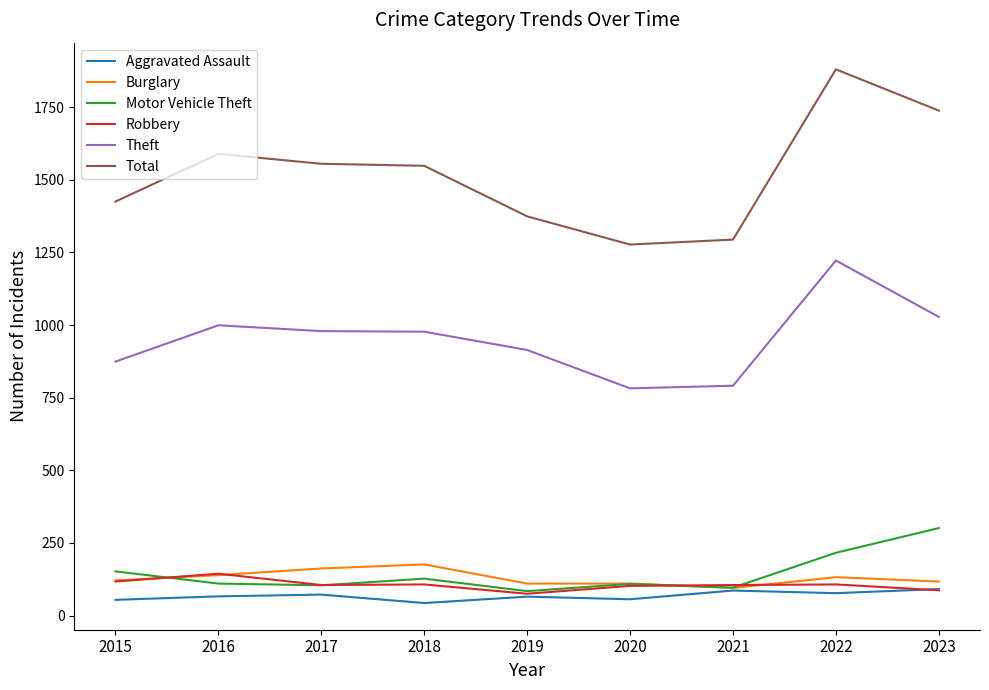

Does the chart display data point markers on the line(s)?

No